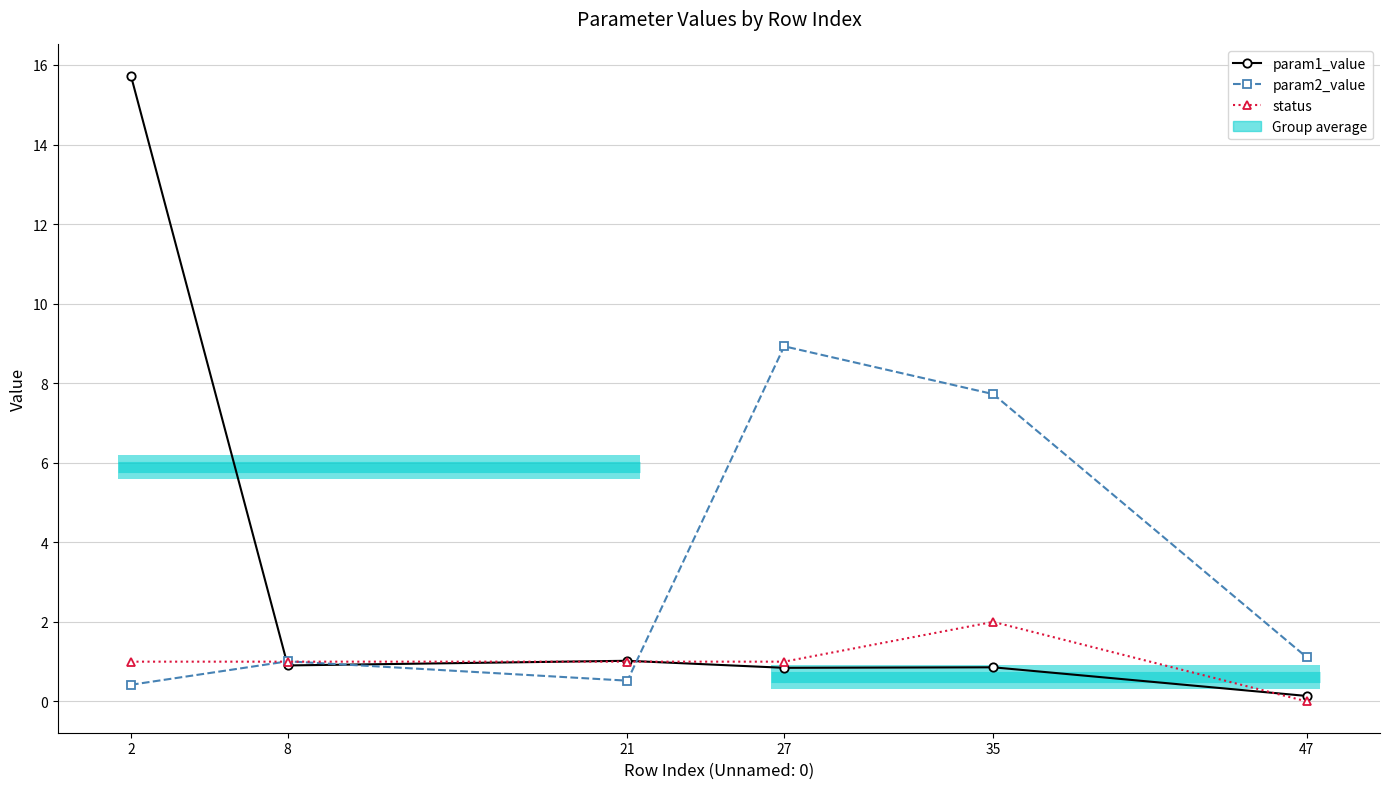

What is the difference between the param1_value values at 35 and 21?

0.2